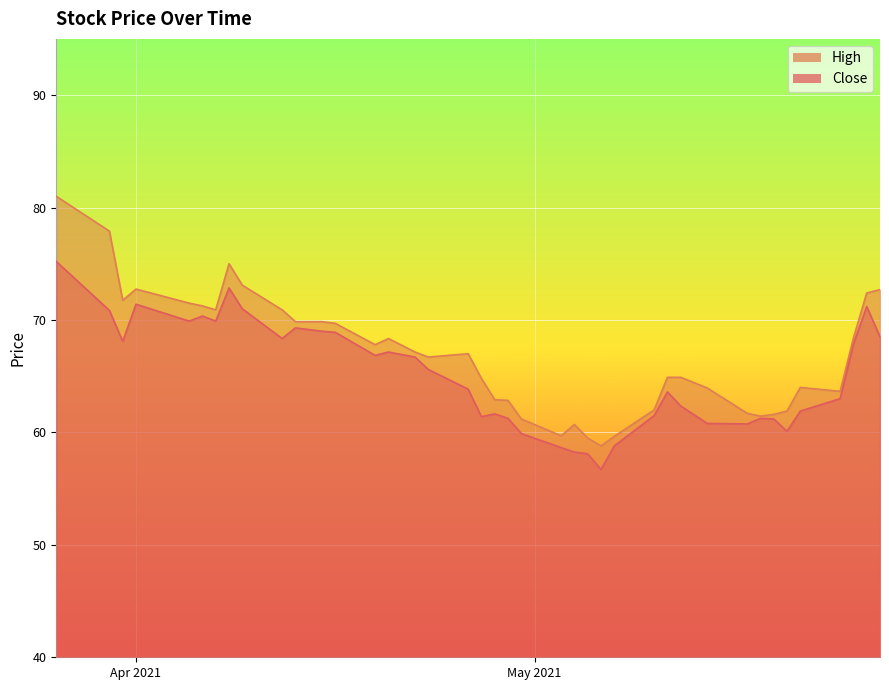

At which label does High reach its minimum?

2021-05-06